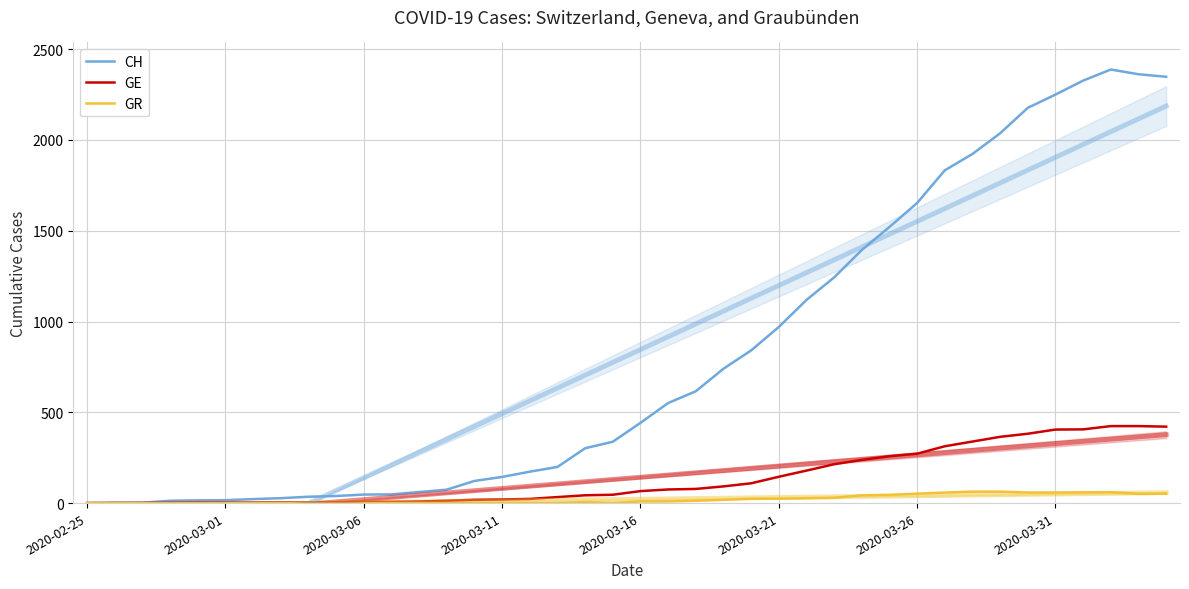

What position from the right is 32?

8